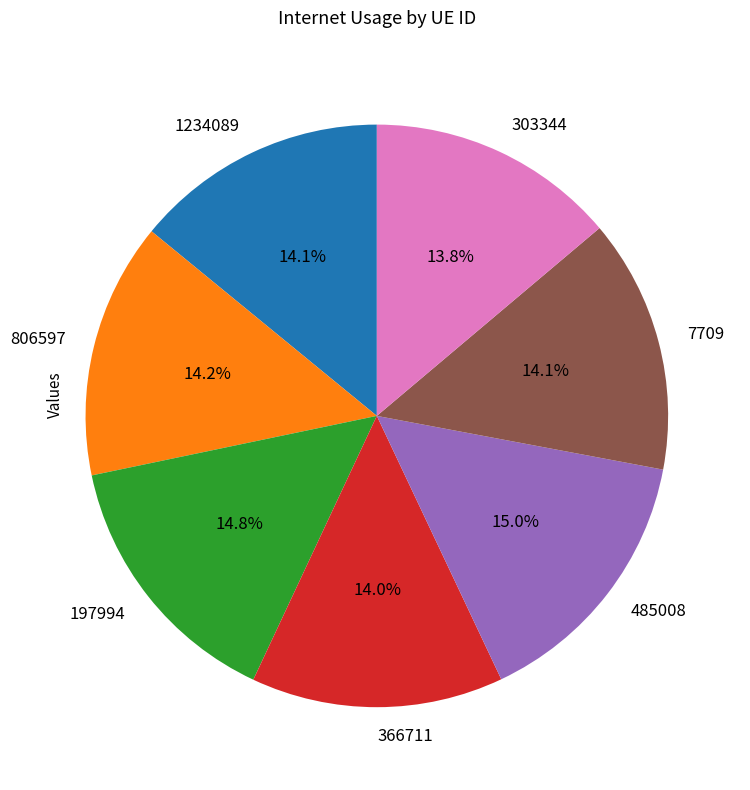

What percentage is the 1234089 slice, to the nearest percent?

14%